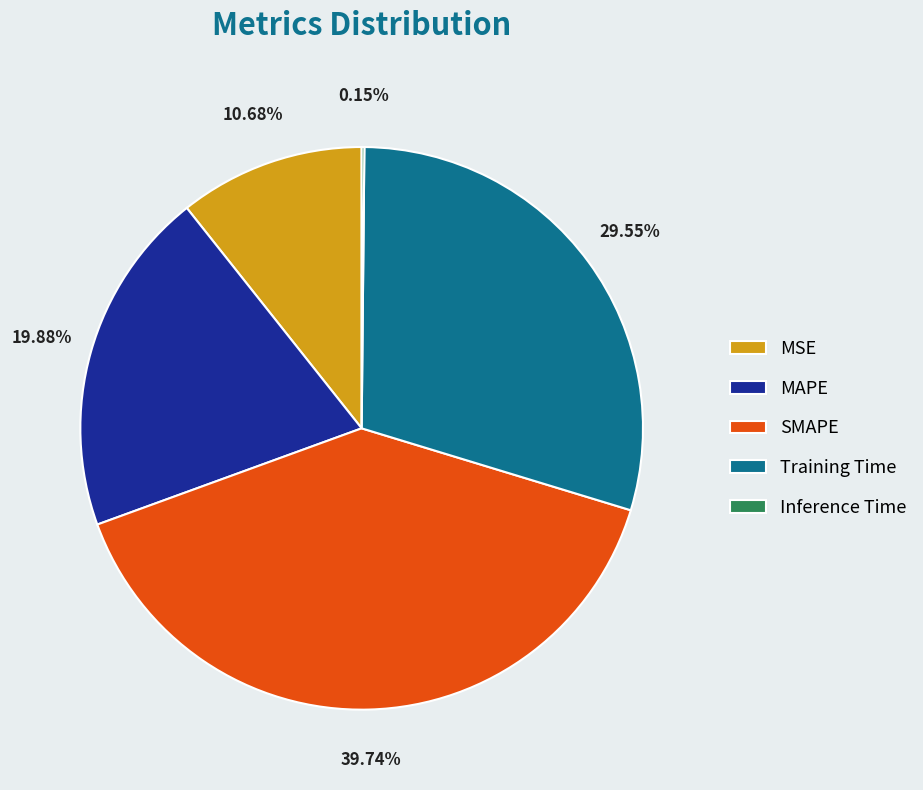

Is the sum of Training Time and MSE greater than half?

No